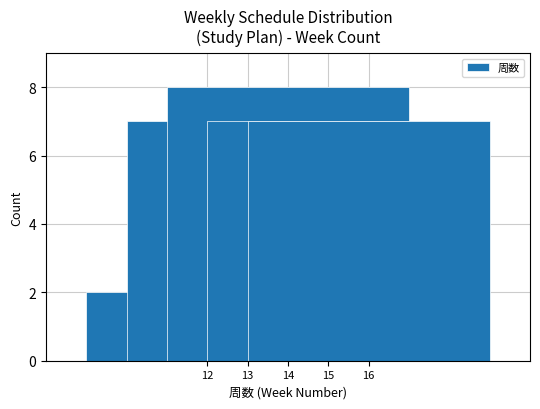

True or false: the data shows 7 at 15.

True